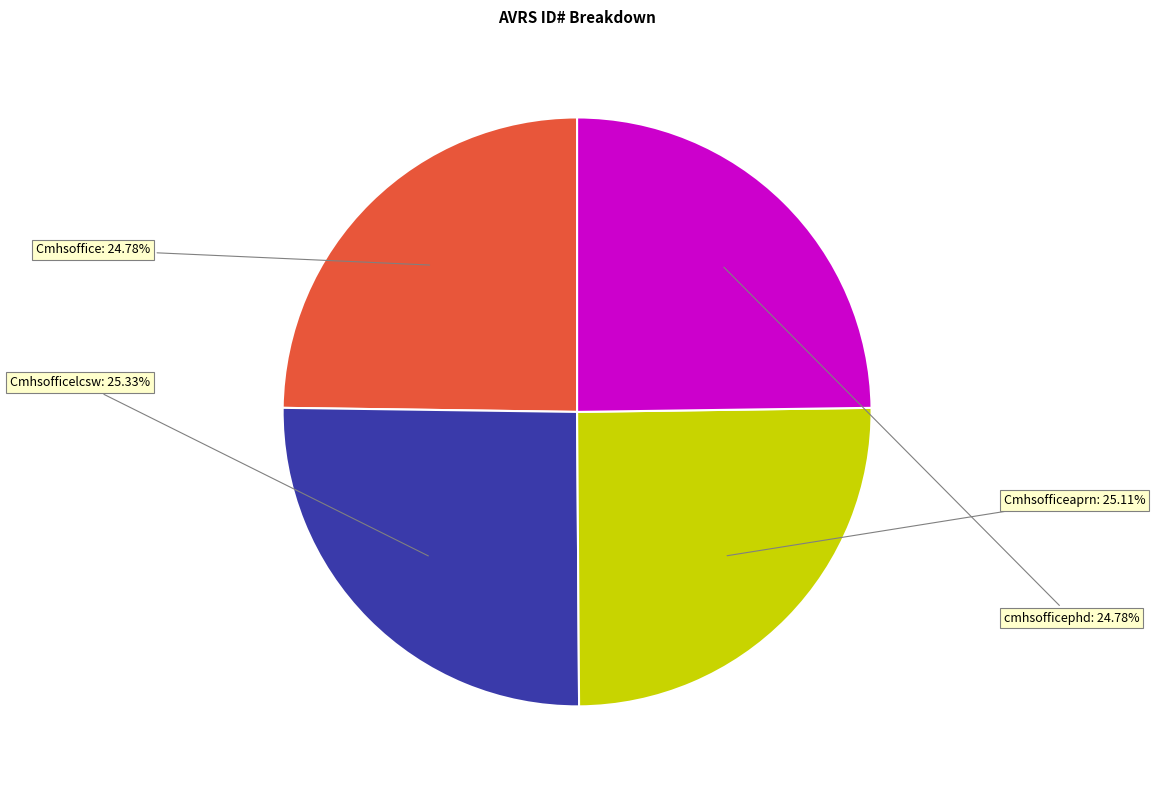

Is there any slice that represents more than half of the pie?

No